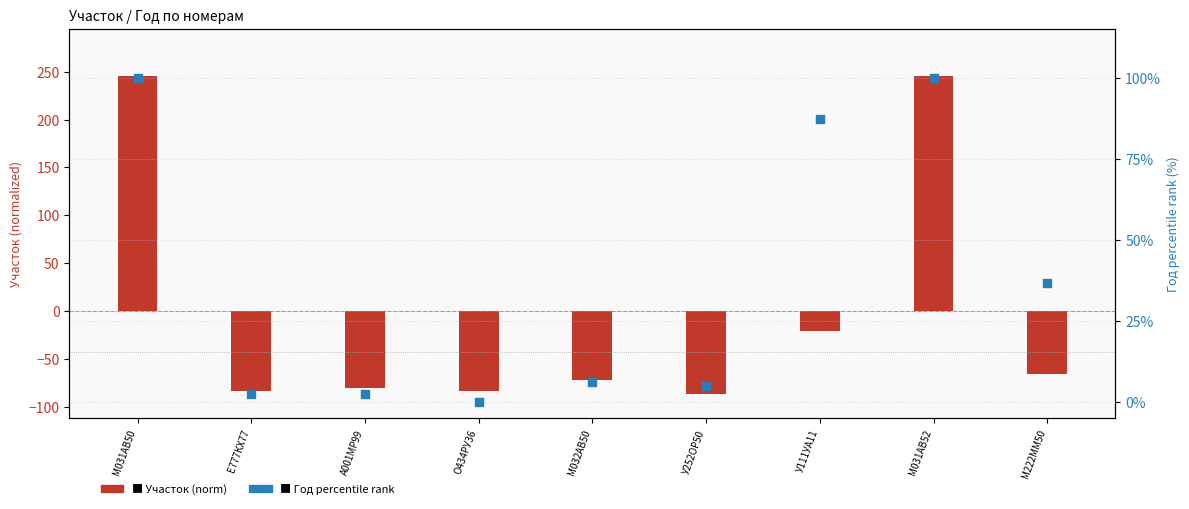

Which series has the largest total across all categories?

Год (percentile rank)